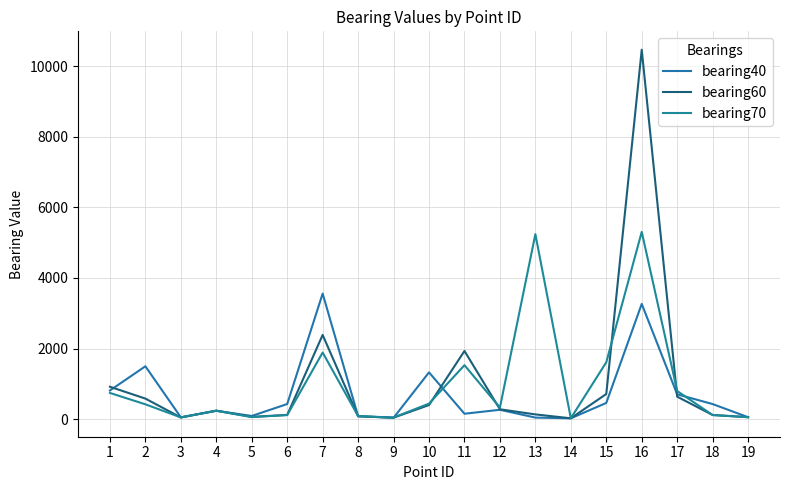

Where is bearing60 nearest to the value 5245?

7